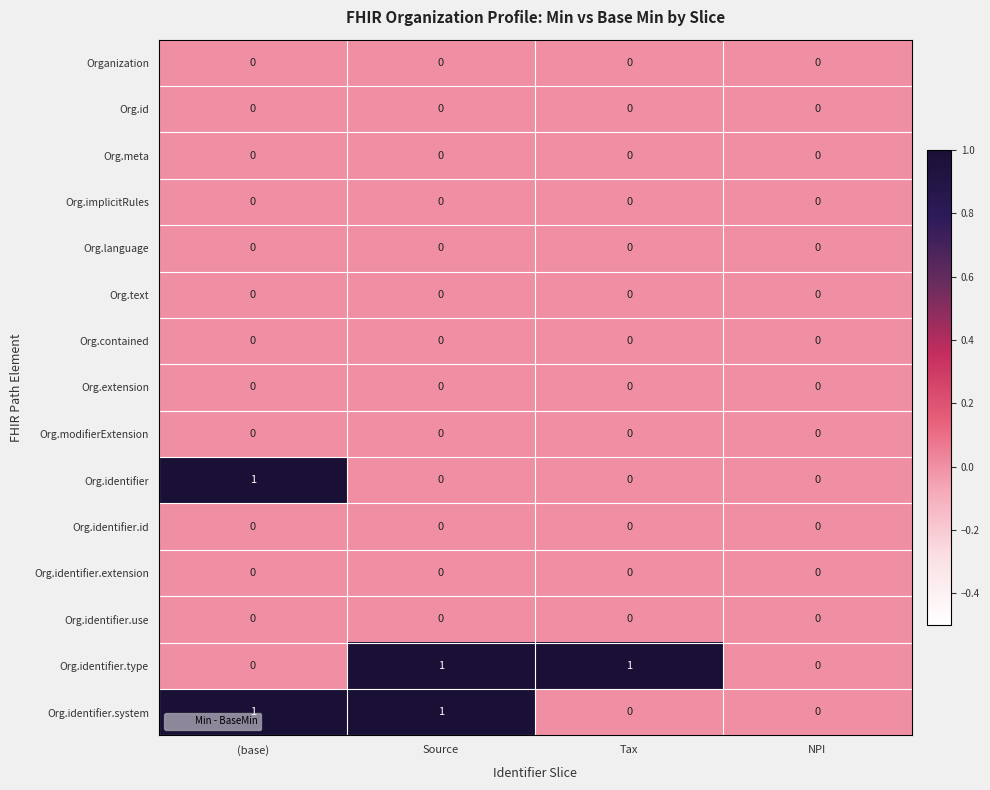

The Org.implicitRules series shows 0 at (base). True or false?

True